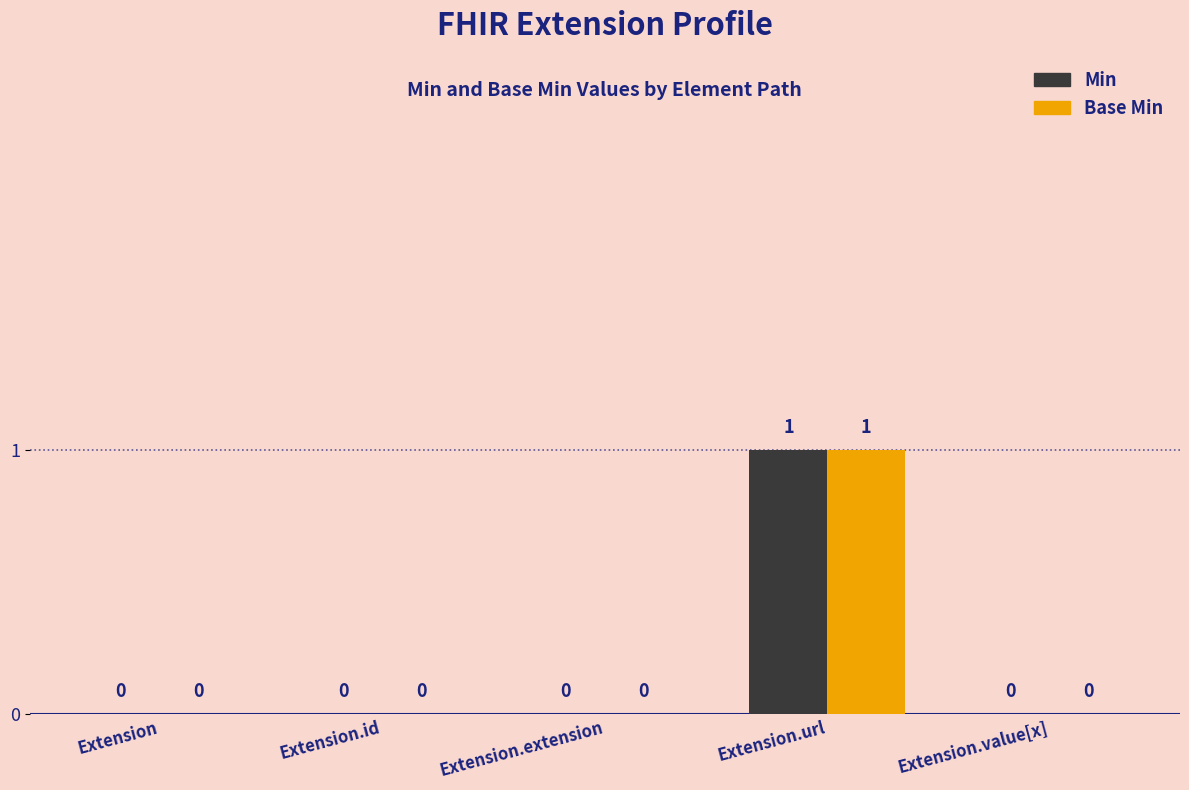

The value of Min at Extension is -1. True or false?

False